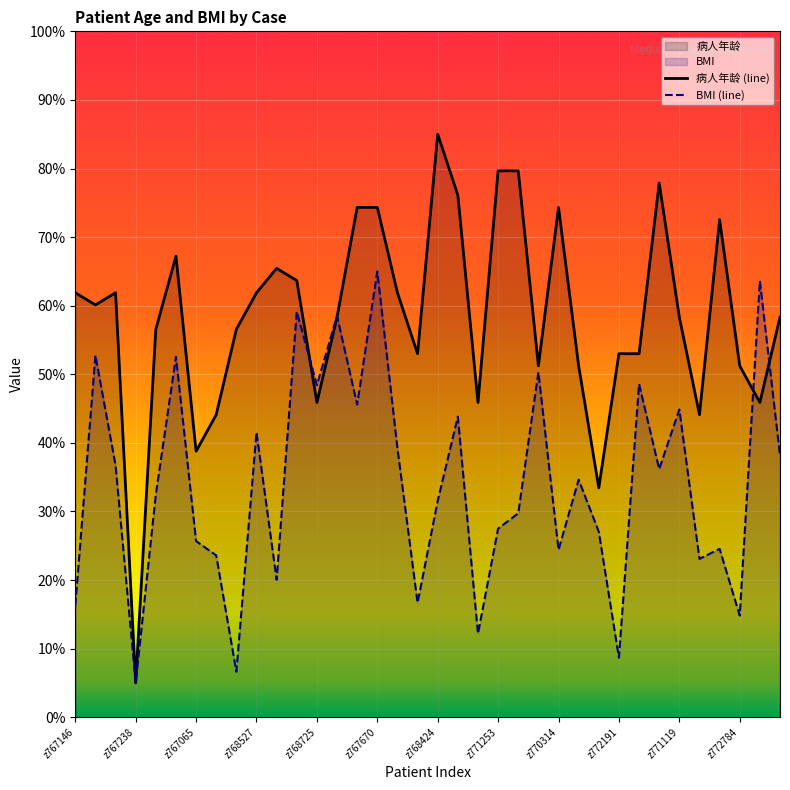

Which series ends up on top after the final intersection of BMI (line) and 病人年龄 (line)?

病人年龄 (line)